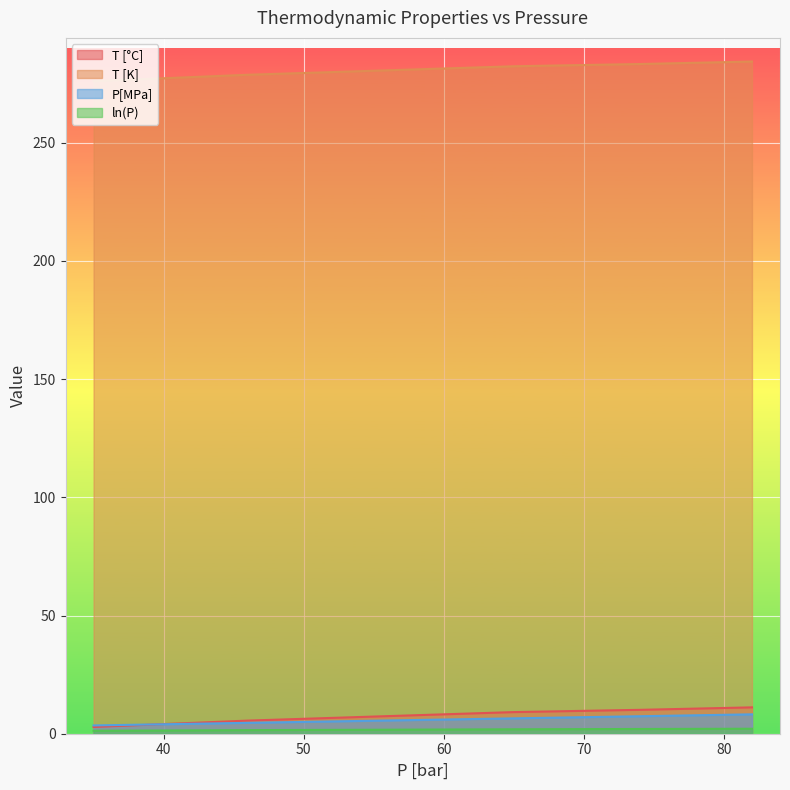

How many series are shown in this chart?

4